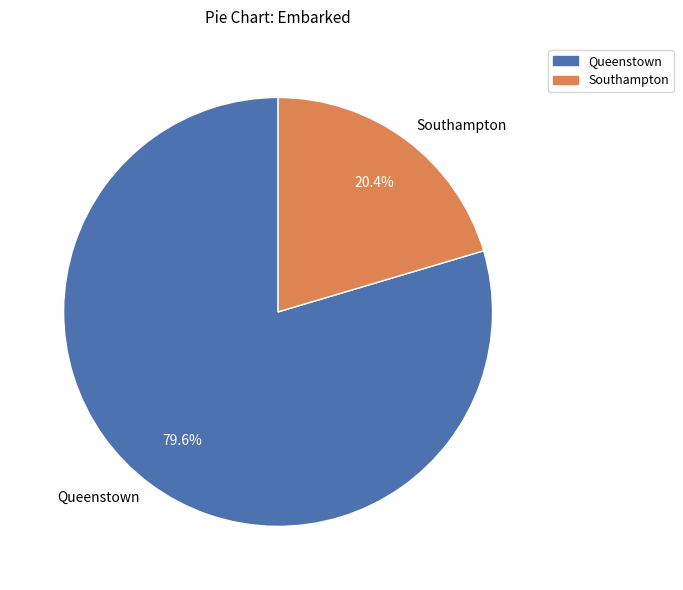

What is the ratio of the value at Southampton to the value at Queenstown?

0.3